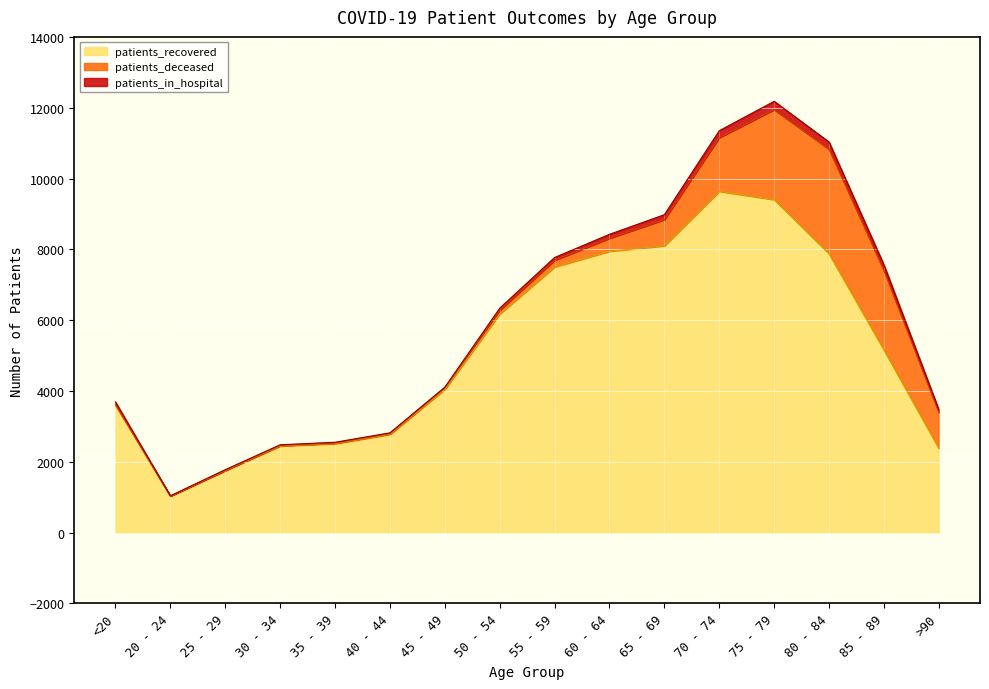

Does the chart display data point markers on the line(s)?

No